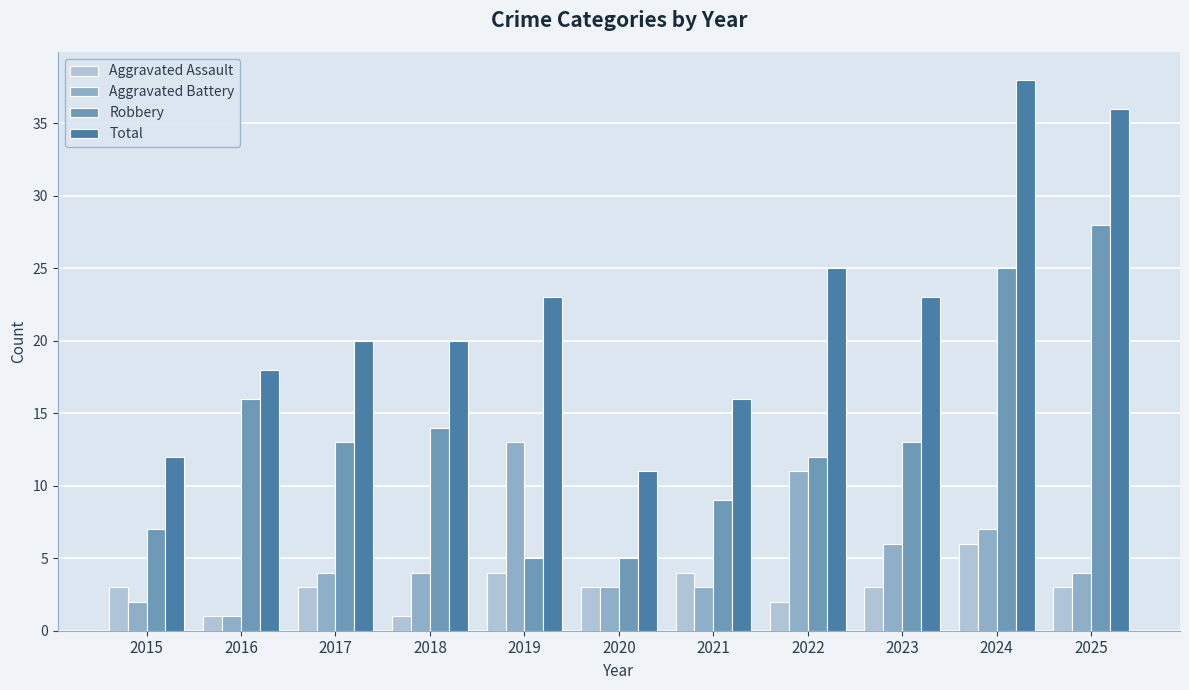

Which series has the largest total across all categories?

Total